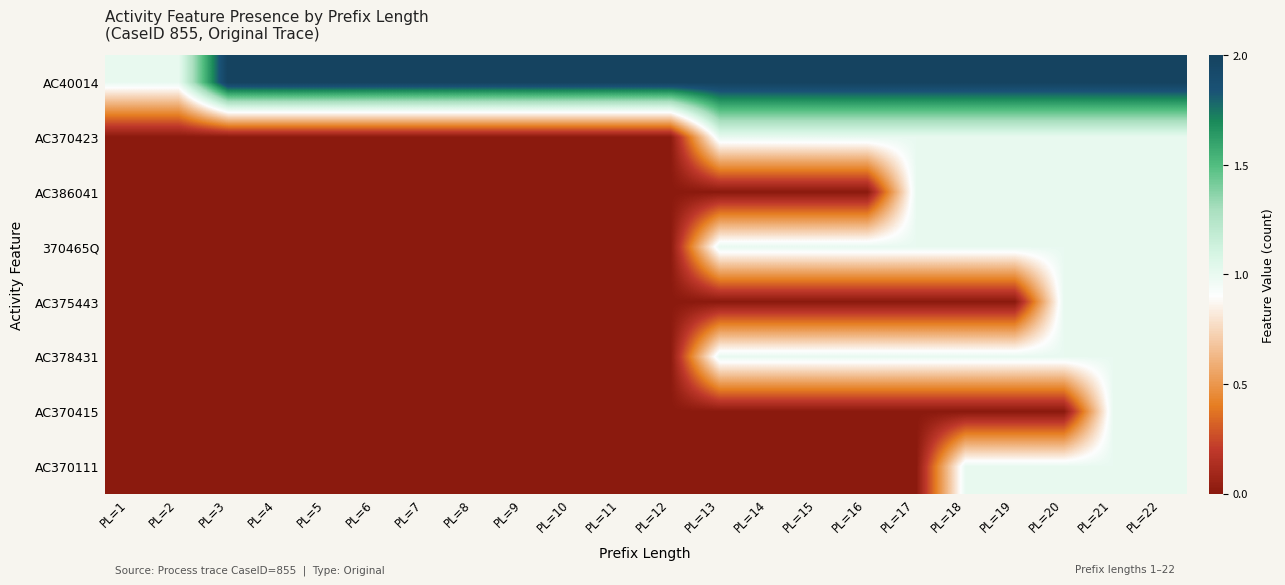

Between PL=9 and PL=18, which series saw the biggest shift?

AC370423